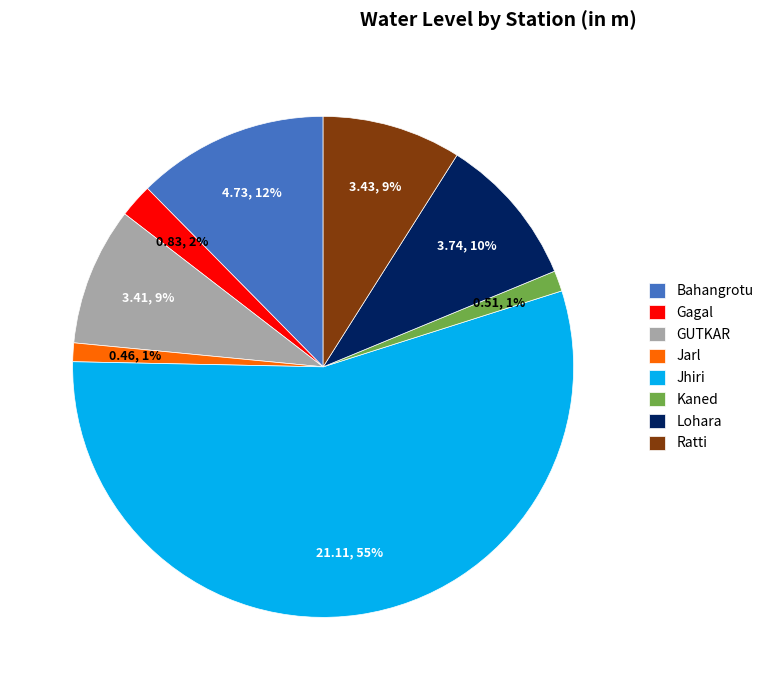

Combined, do Bahangrotu and Jarl account for over 50%?

No